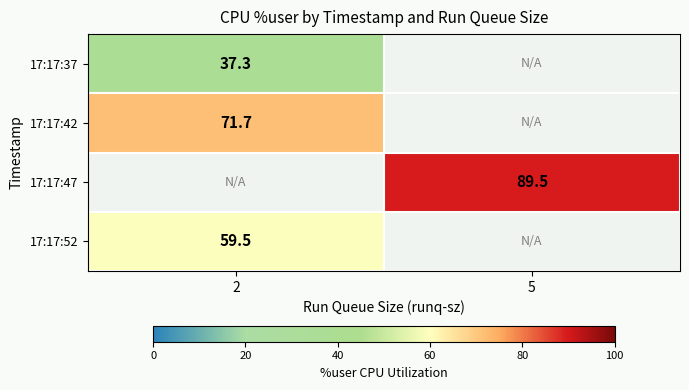

Is it true that 17:17:42 equals 120.6 at 2?

False